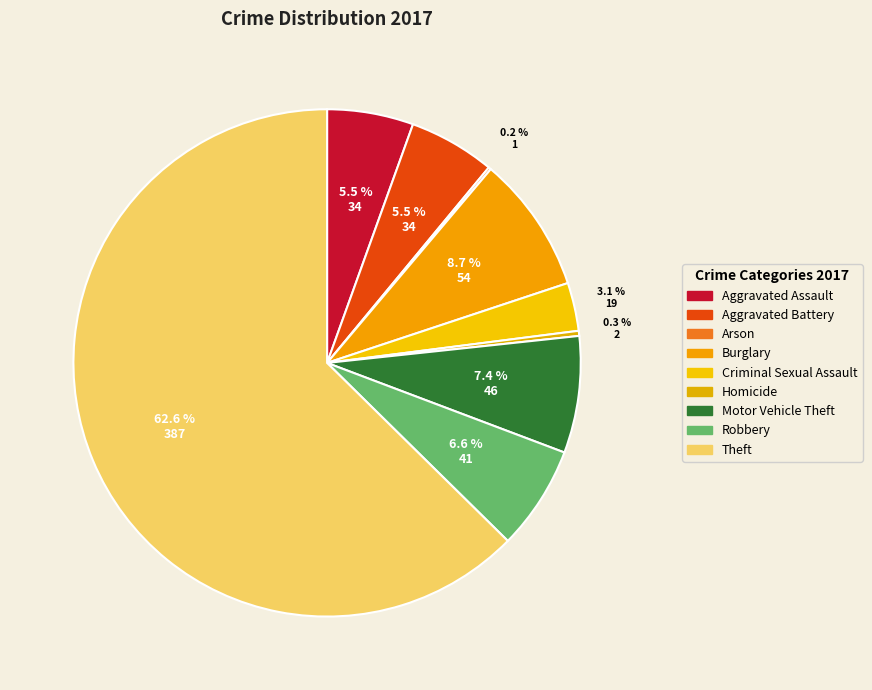

Combined, do Arson and Theft account for over 50%?

Yes